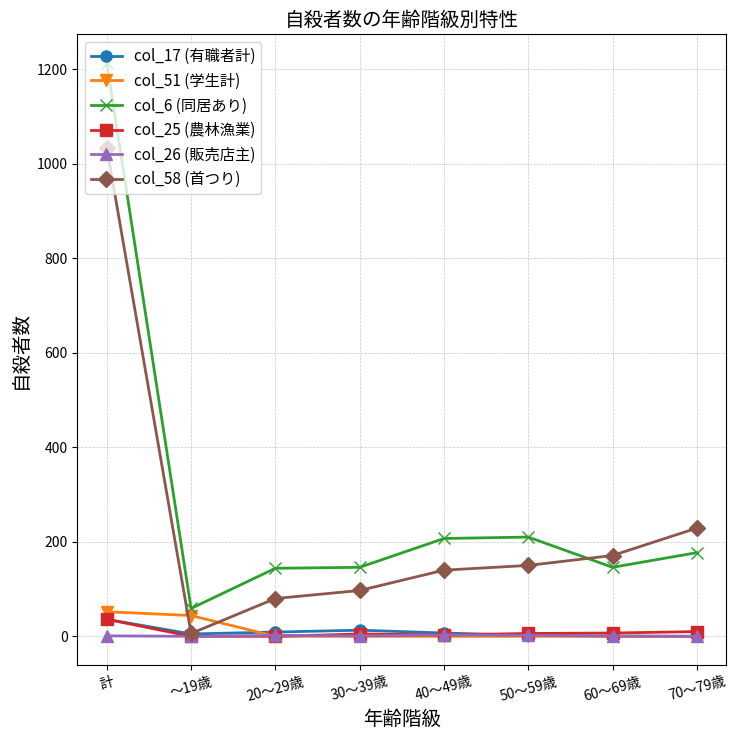

True or false: col_58 (首つり) and col_6 (同居あり) cross at least once.

True